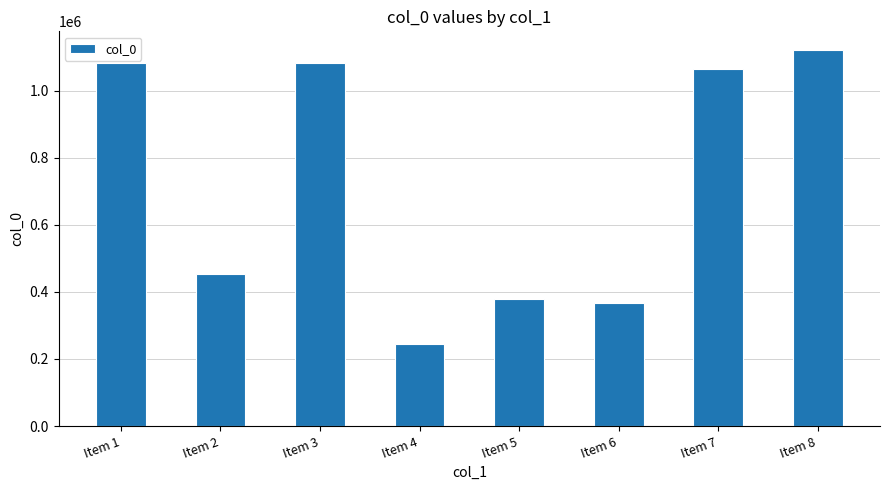

What is the sum of the values at Item 2 and Item 8?

1574132